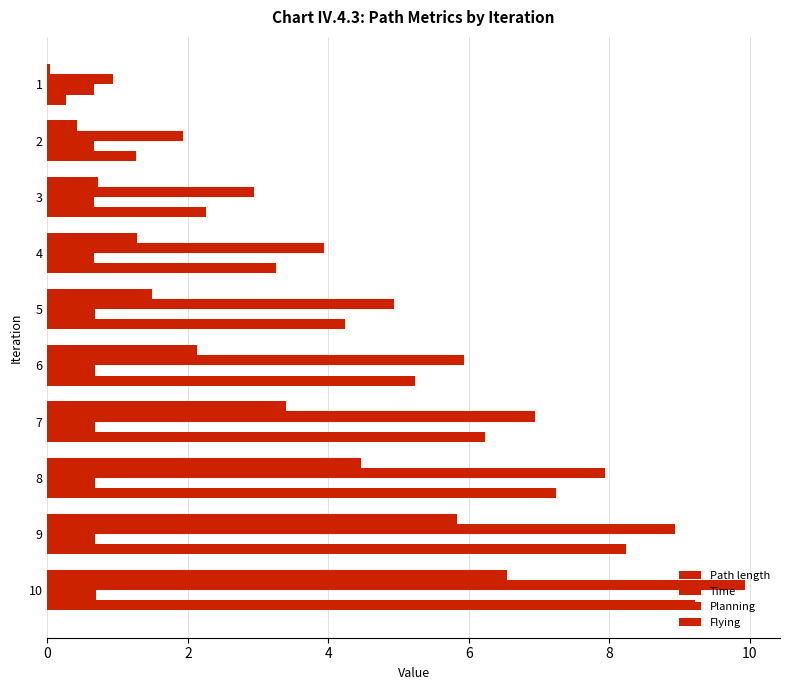

What is the difference between the maximum and minimum values in the Path length series?

6.5